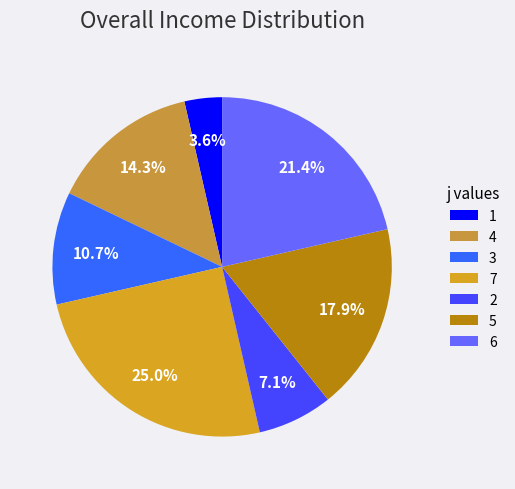

Does 5 account for over 50% of the chart?

No